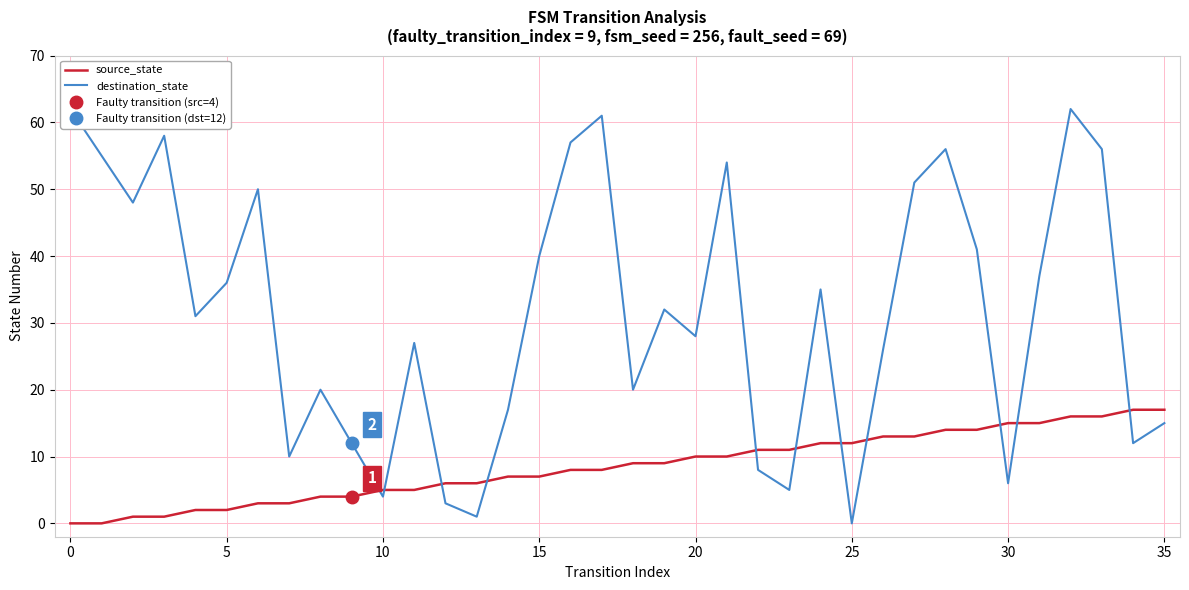

Reading right to left, what are all the values shown in this chart?

source_state: 17	17	16	16	15	15	14	14	13	13	12	12	11	11	10	10	9	9	8	8	7	7	6	6	5	5	4	4	3	3	2	2	1	1	0	0
destination_state: 15	12	56	62	37	6	41	56	51	26	0	35	5	8	54	28	32	20	61	57	40	17	1	3	27	4	12	20	10	50	36	31	58	48	55	62